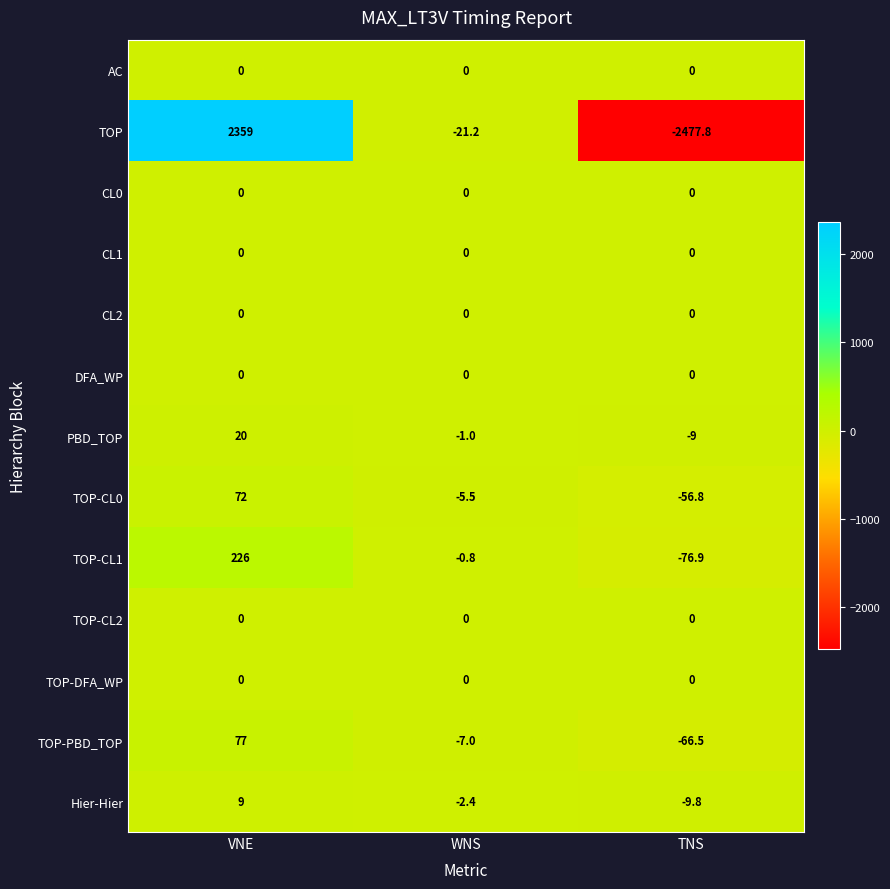

At which category does the chart reach its minimum across all series?

TNS